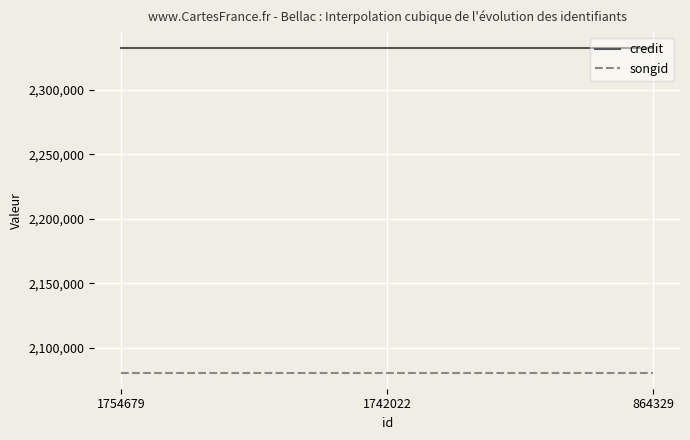

What is the highest value of the credit series?

2332492